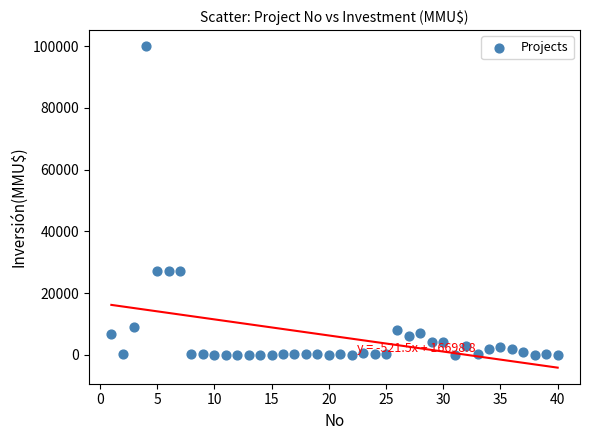

What is the range of Y values (max minus min)?

100000